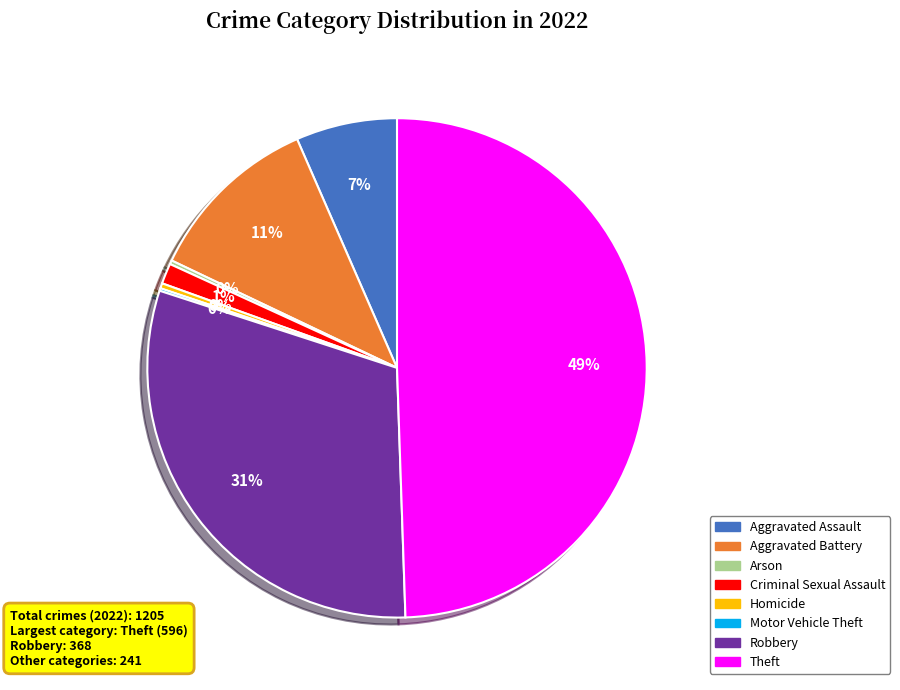

What is the largest slice in the pie chart?

Theft